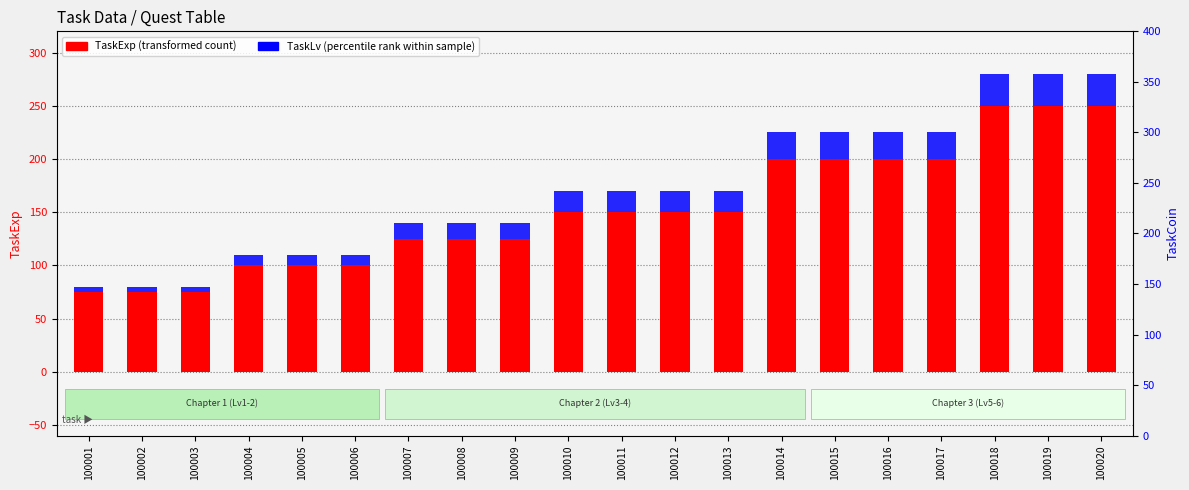

What is the total value across all series at 100019?

280